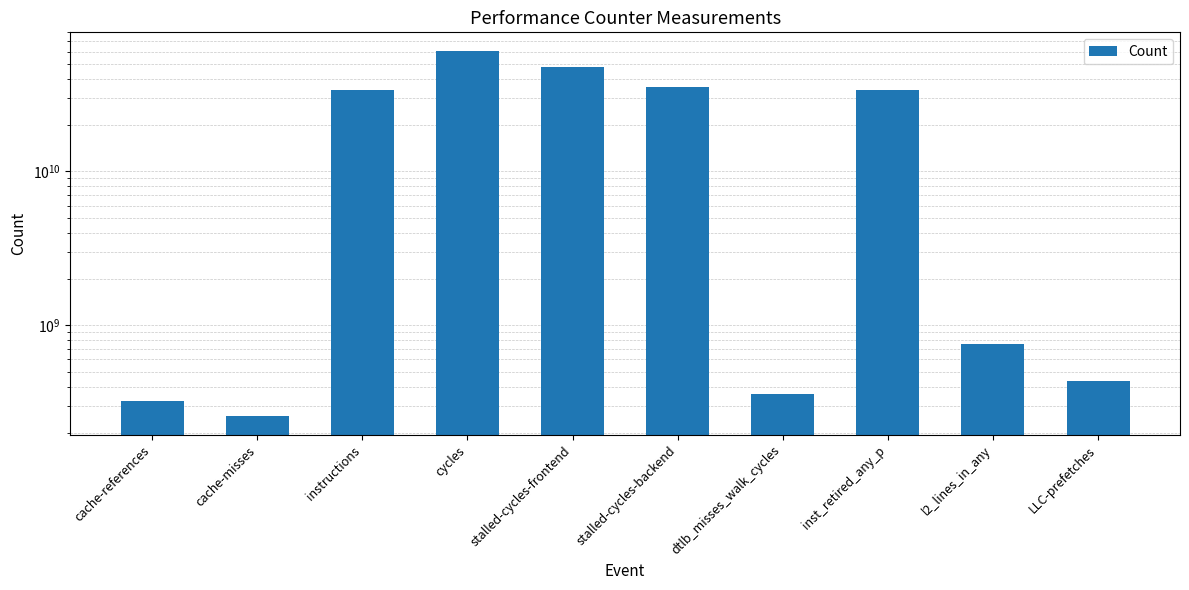

List the labels in order of value, largest first.

cycles, stalled-cycles-frontend, stalled-cycles-backend, inst_retired_any_p, instructions, l2_lines_in_any, LLC-prefetches, dtlb_misses_walk_cycles, cache-references, cache-misses